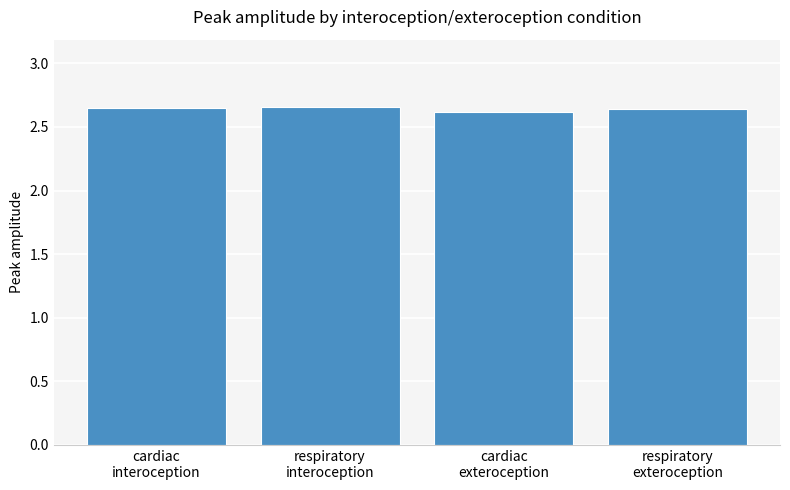

True or false: the data shows 4.4 at respiratory
interoception.

False